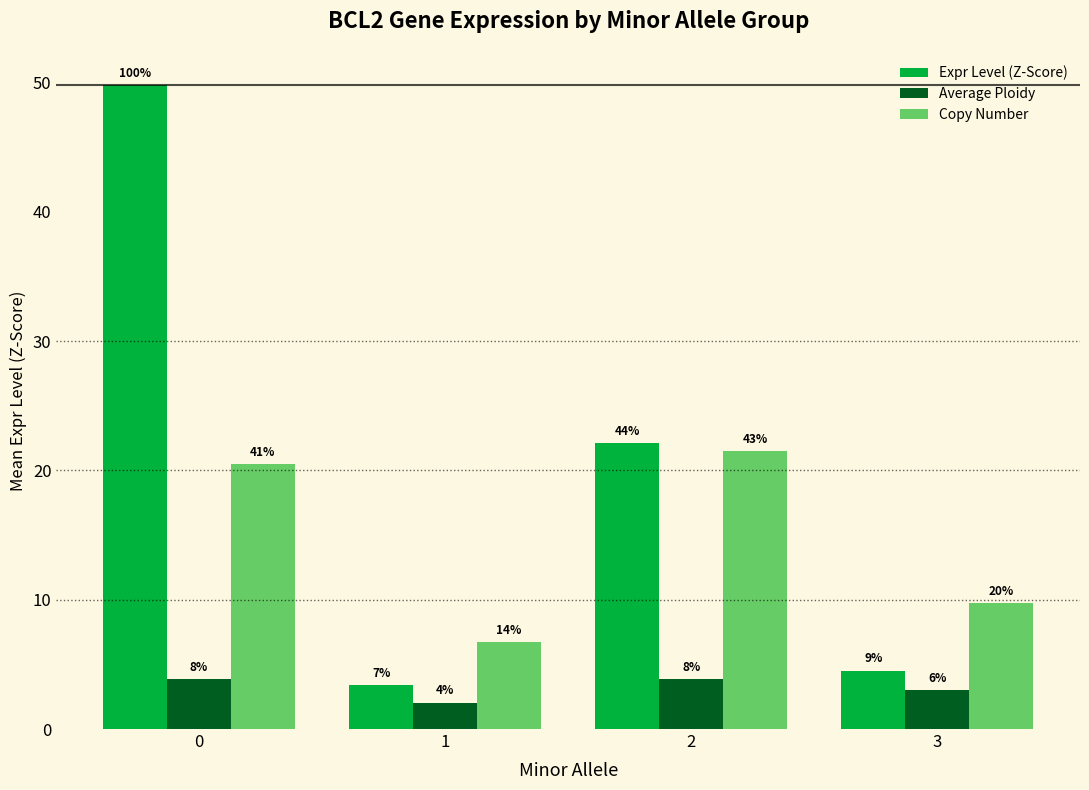

Reading left to right, transcribe all the data shown in this chart.

Expr Level (Z-Score): 0=49.8	1=3.4	2=22.1	3=4.5
Average Ploidy: 0=3.9	1=2.0	2=3.9	3=3.0
Copy Number: 0=20.5	1=6.8	2=21.5	3=9.8